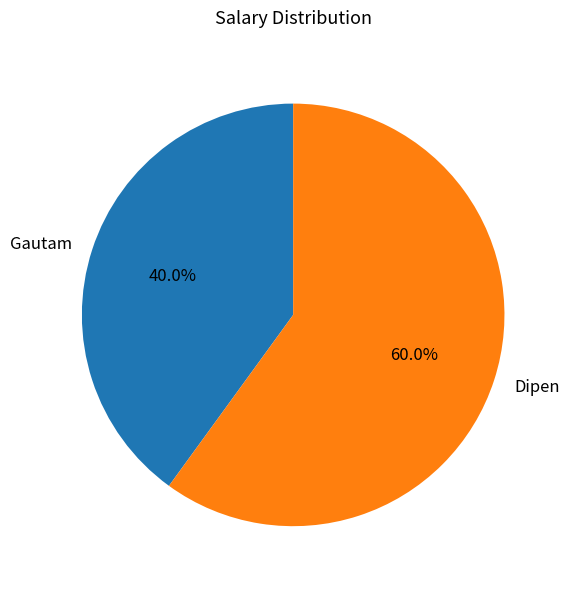

How many slices are in this pie chart?

2